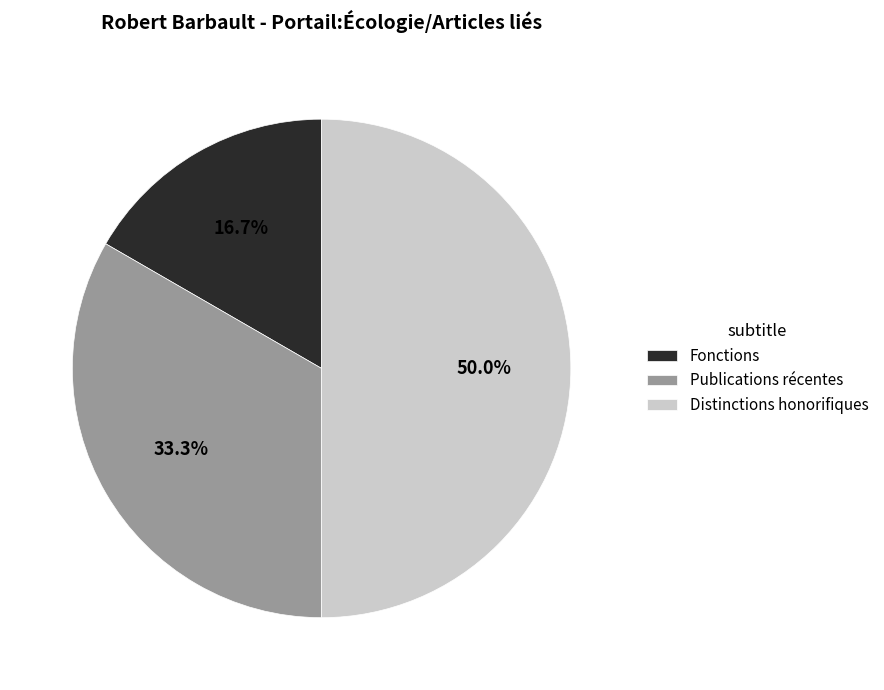

To the nearest percent, what percentage of the pie is Distinctions honorifiques?

50%